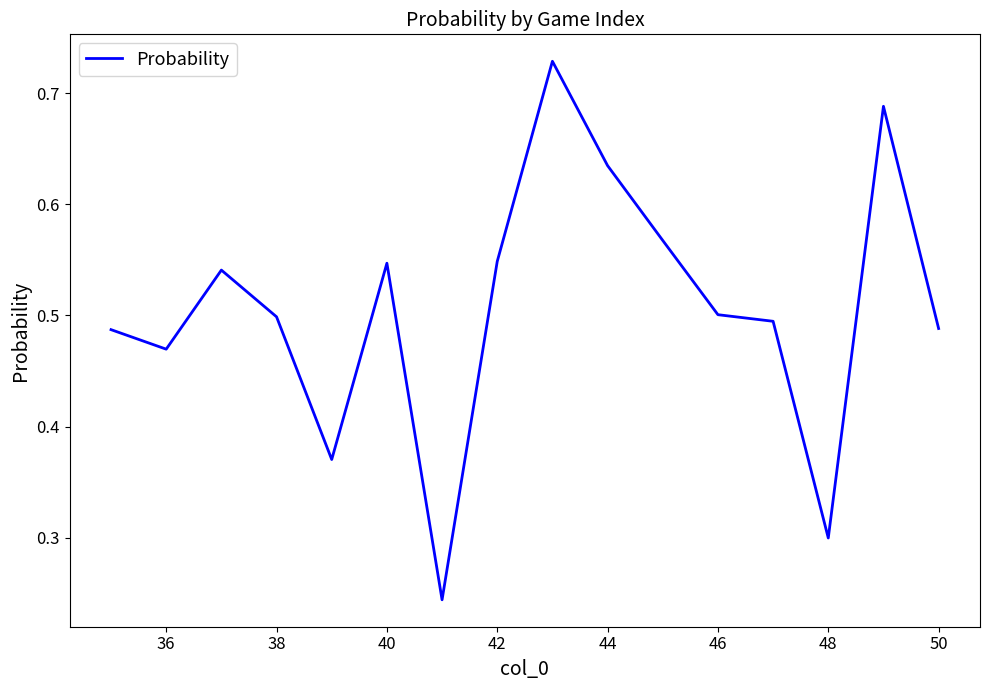

How many values are between 0 and 1?

16